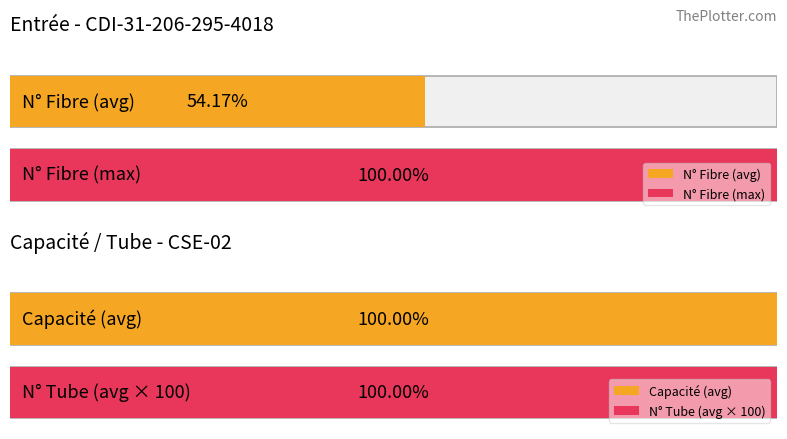

Are the bars grouped side by side (vs. stacked)?

Yes